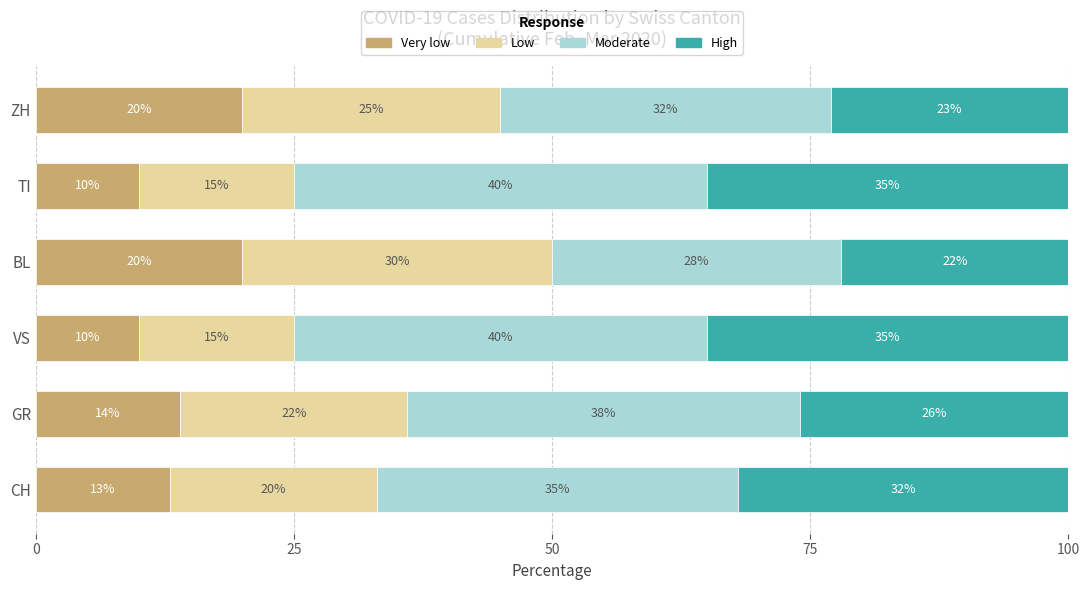

What is the total value across all series at GR?

100.0